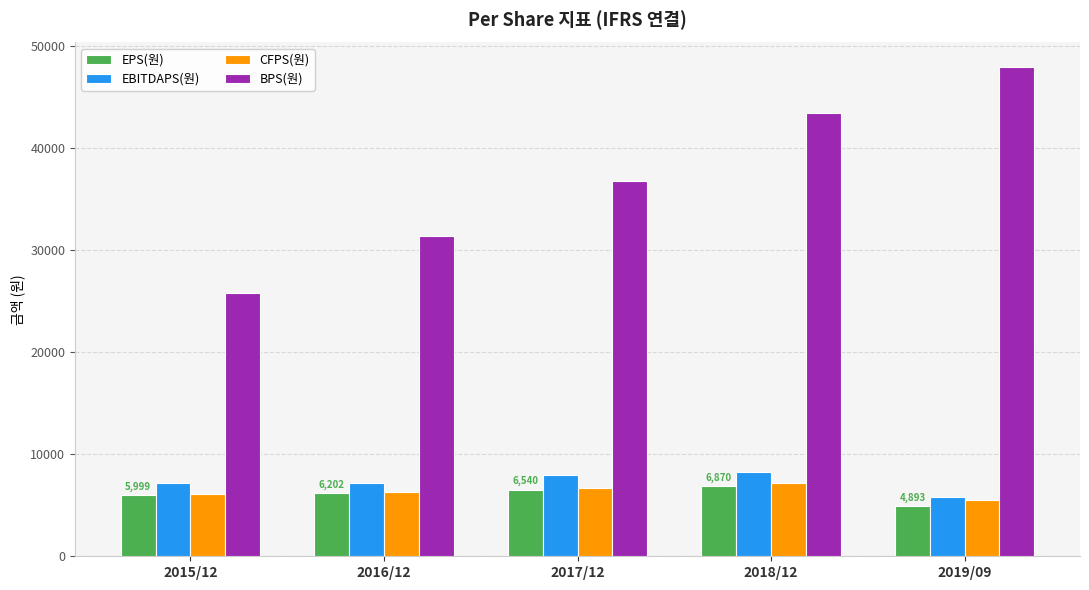

Rank the categories by BPS(원) value from lowest to highest.

2015/12, 2016/12, 2017/12, 2018/12, 2019/09